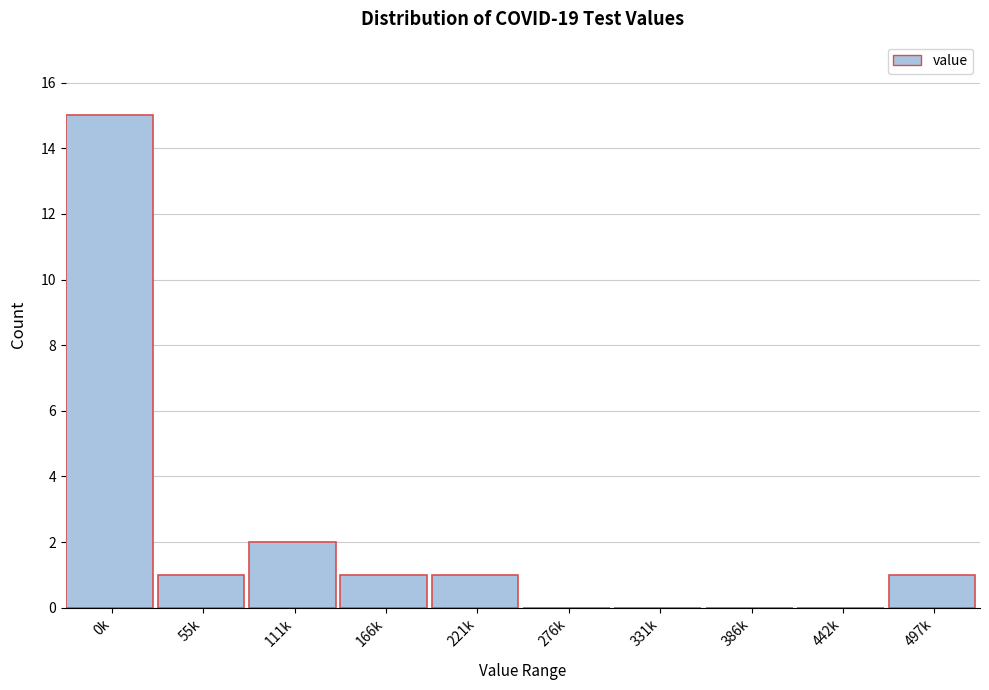

Reading left to right, list all the values displayed in this chart.

0k=15	55k=1	111k=2	166k=1	221k=1	276k=0	331k=0	386k=0	442k=0	497k=1